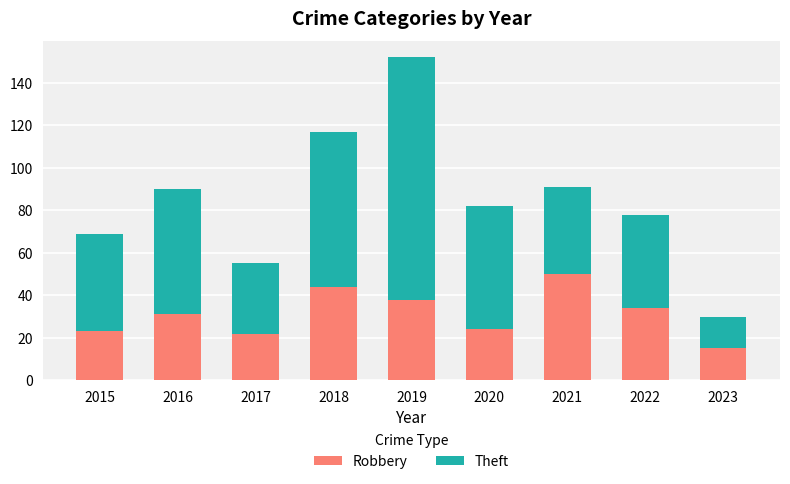

Read the Robbery value at 2015.

23